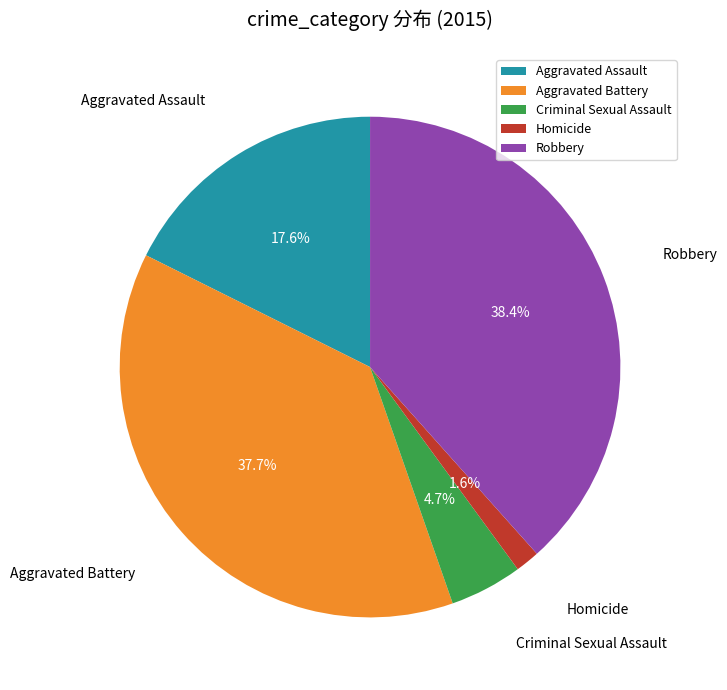

To the nearest percent, what is the difference between the largest and smallest slice percentages?

37%